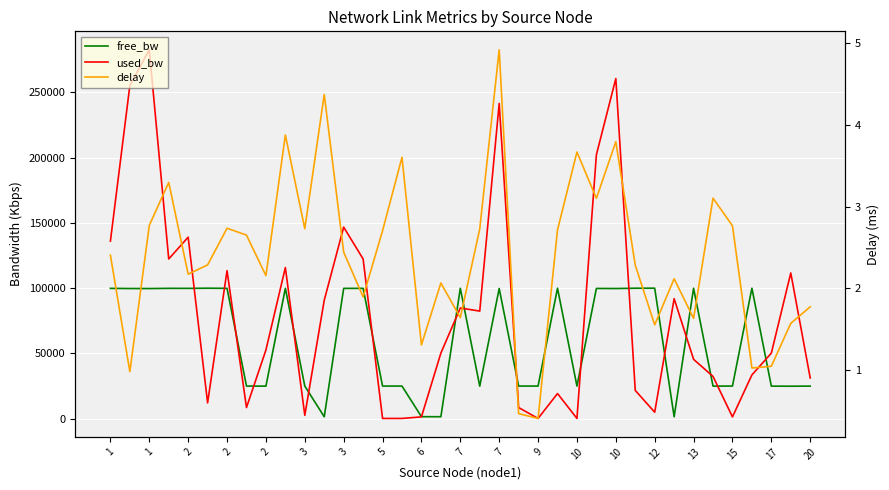

Rank the series by their maximum value, from lowest to highest.

delay, free_bw, used_bw